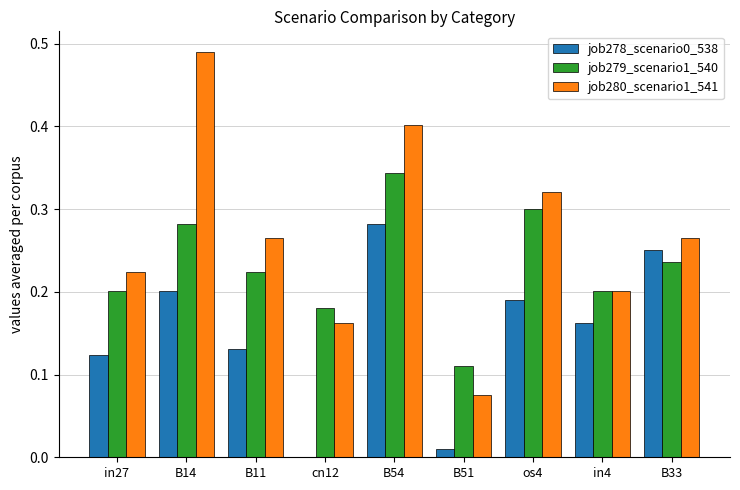

Is the value of job279_scenario1_540 at B51 greater than the value of job280_scenario1_541 at in27?

No